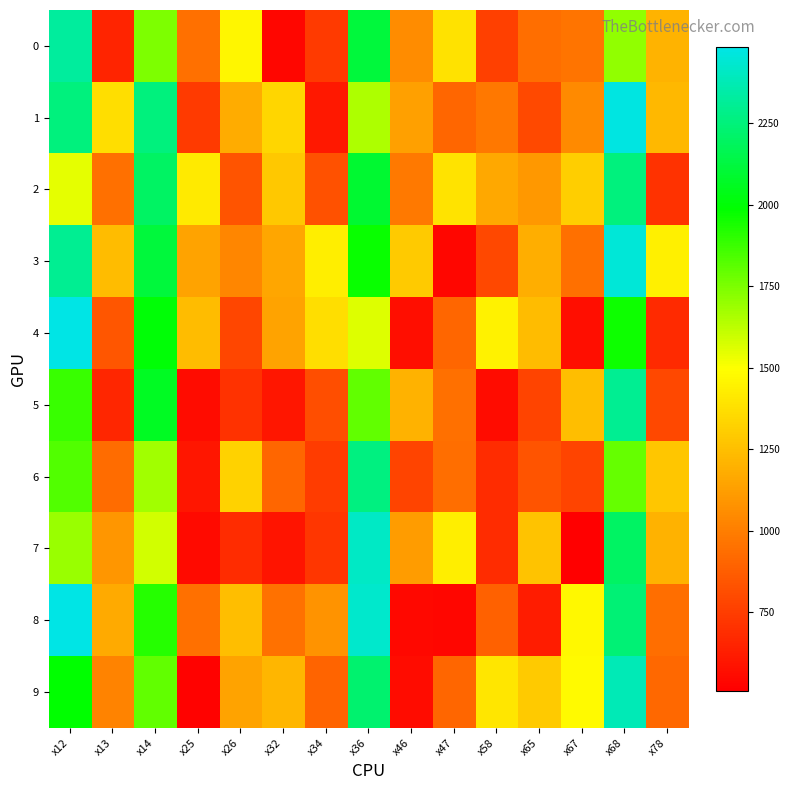

Between x12 and x65, which series saw the biggest shift?

8